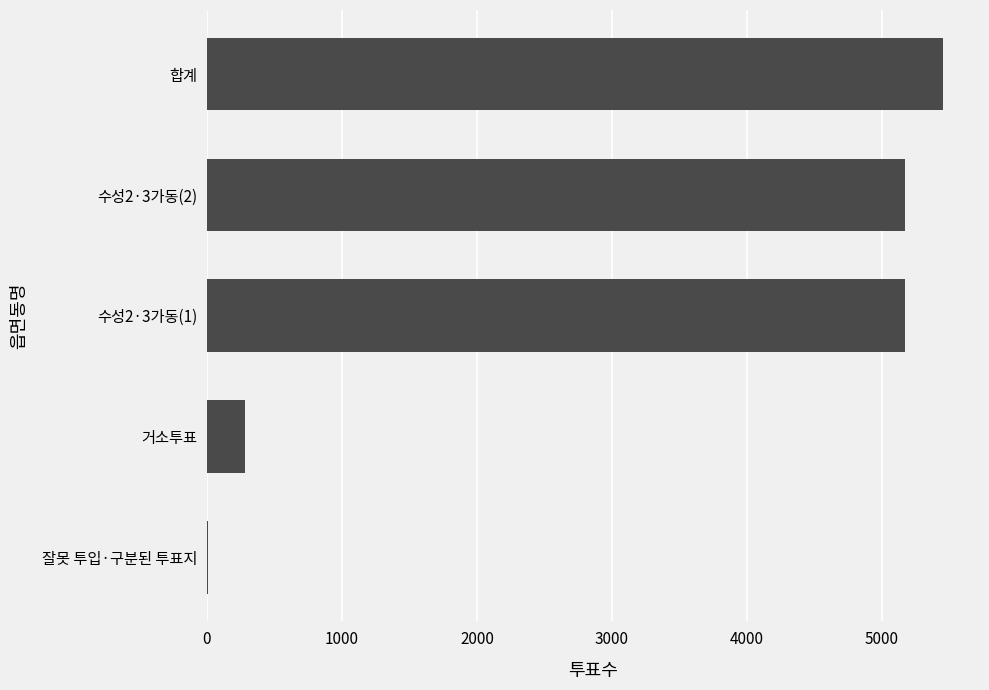

What is the ratio of the value at 수성2·3가동(1) to the value at 합계?

0.9